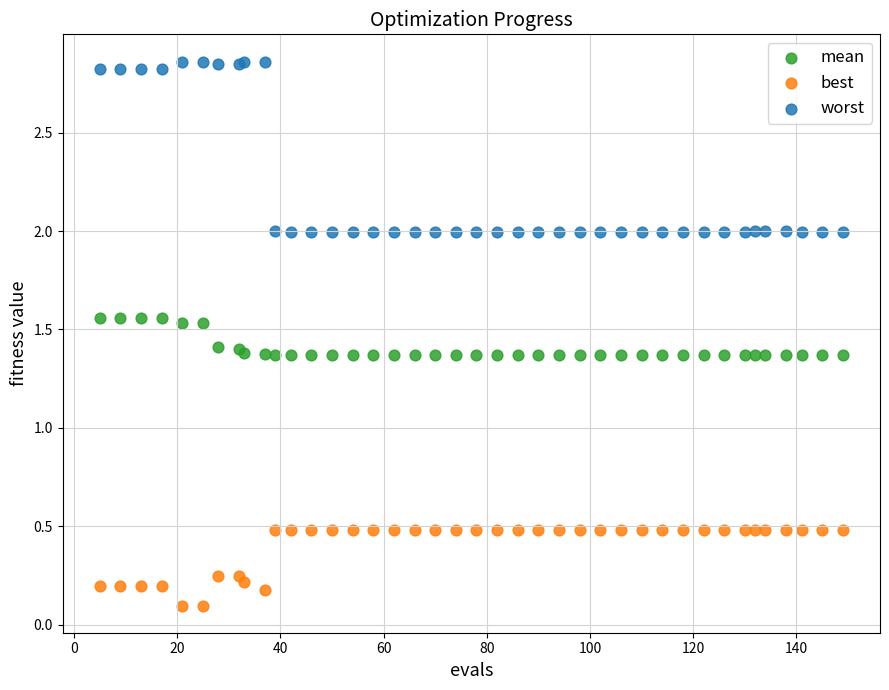

What are all the series names shown in the legend?

mean, best, worst